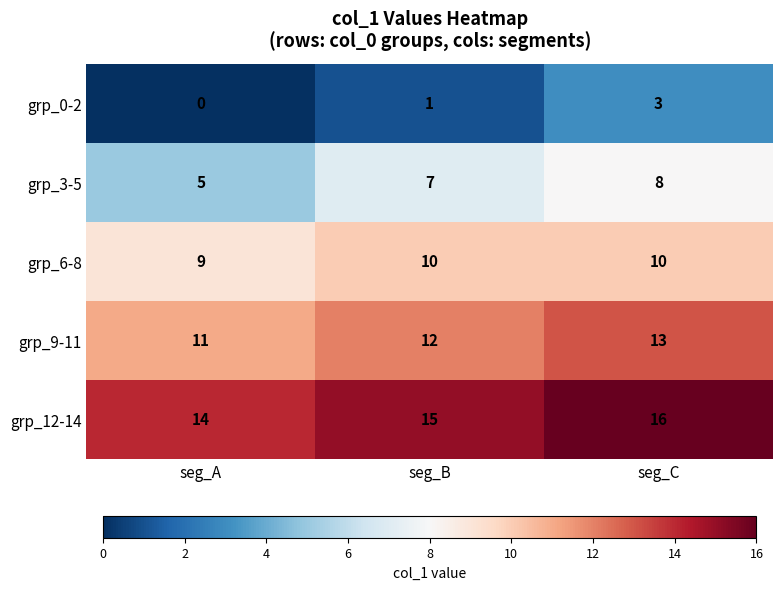

At which label does grp_3-5 reach its peak?

seg_C